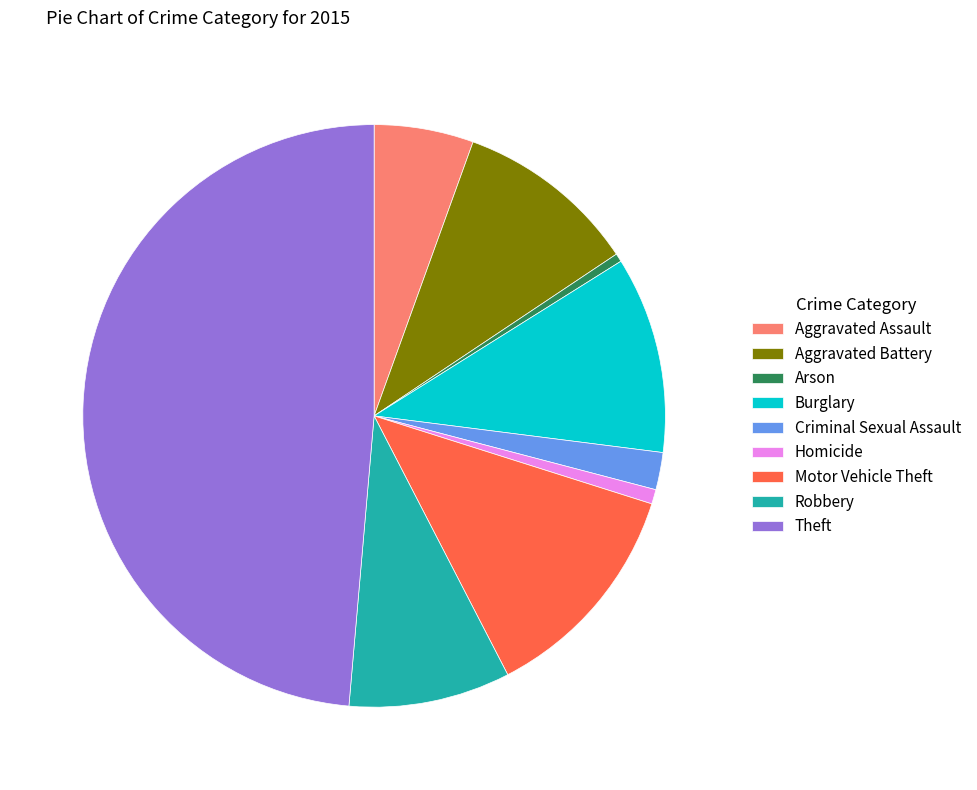

Which slice is the largest?

Theft